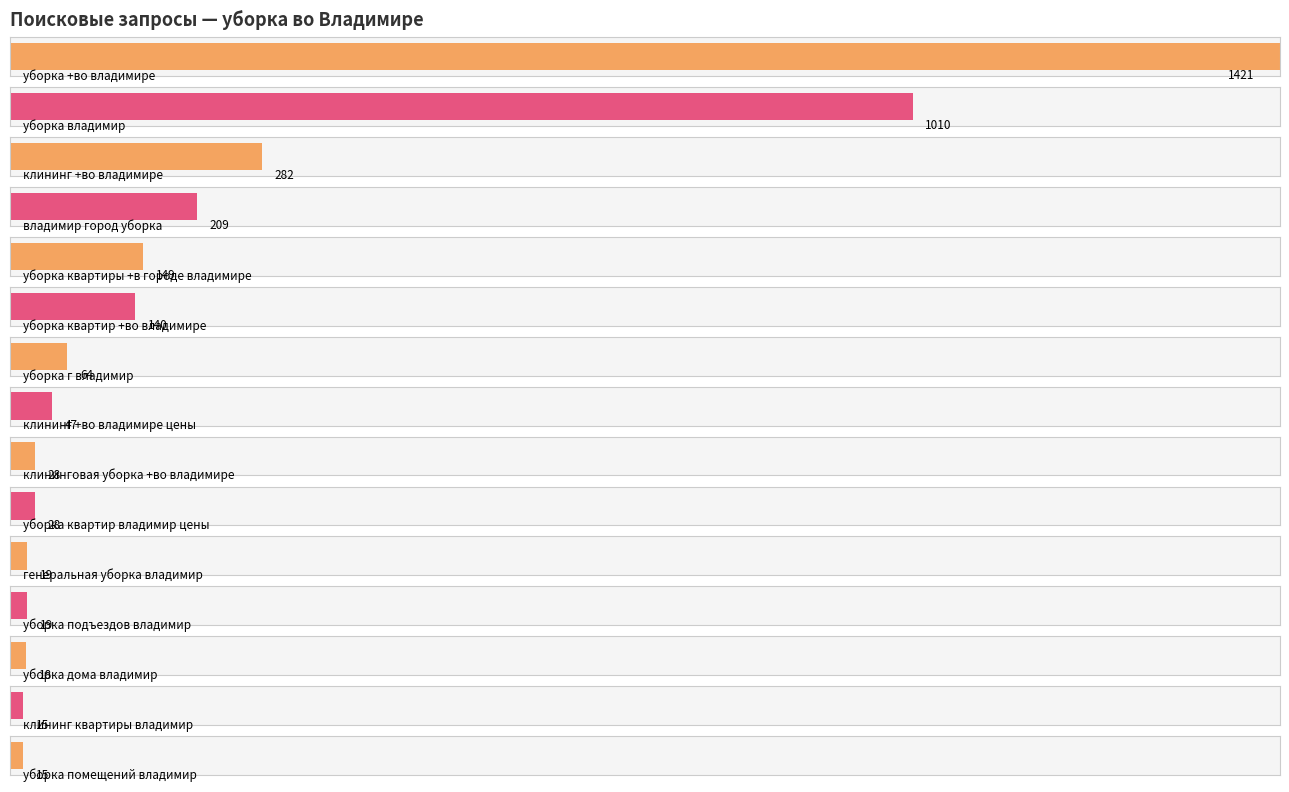

Rank the categories by value from lowest to highest.

клининг квартиры владимир, уборка помещений владимир, уборка дома владимир, генеральная уборка владимир, уборка подъездов владимир, клининговая уборка +во владимире, уборка квартир владимир цены, клининг +во владимире цены, уборка г владимир, уборка квартир +во владимире, уборка квартиры +в городе владимире, владимир город уборка, клининг +во владимире, уборка владимир, уборка +во владимире